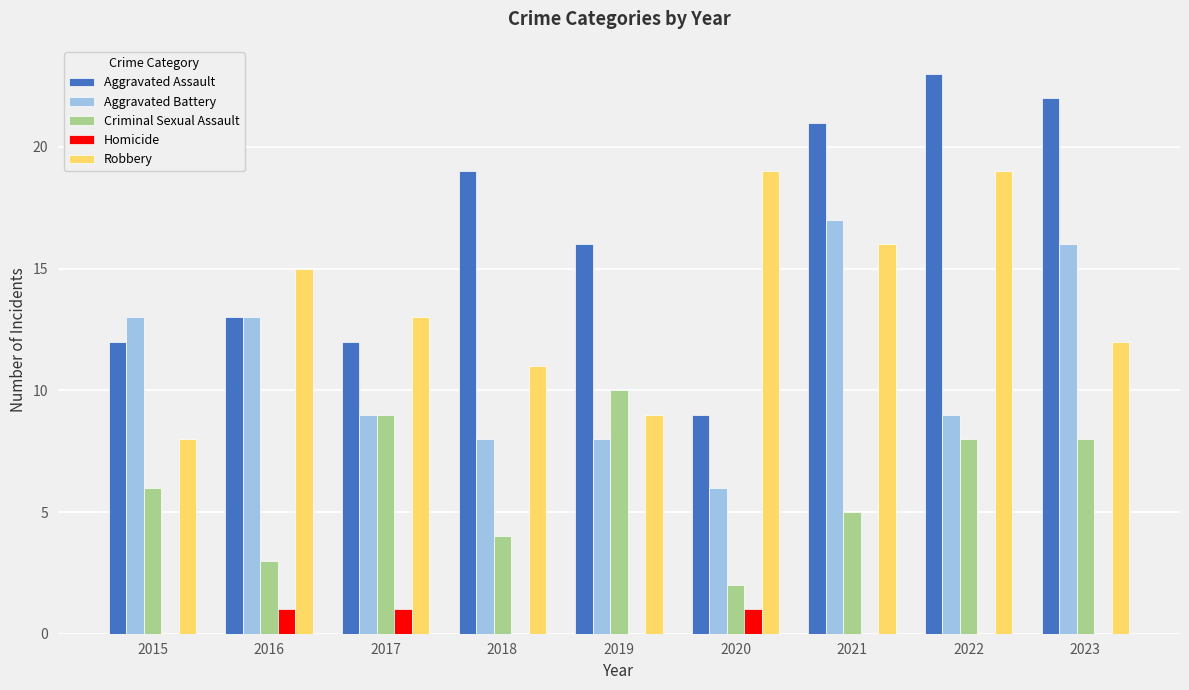

Is the value of Aggravated Assault at 2018 greater than the value of Aggravated Battery at 2020?

Yes